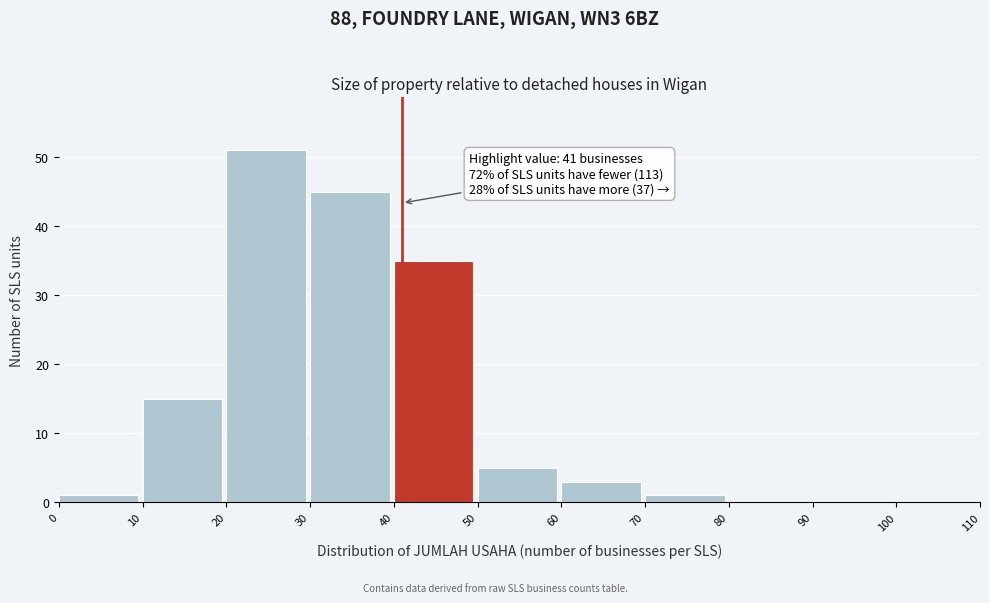

Over which range of the x-axis is the bar tallest?

20 to 30